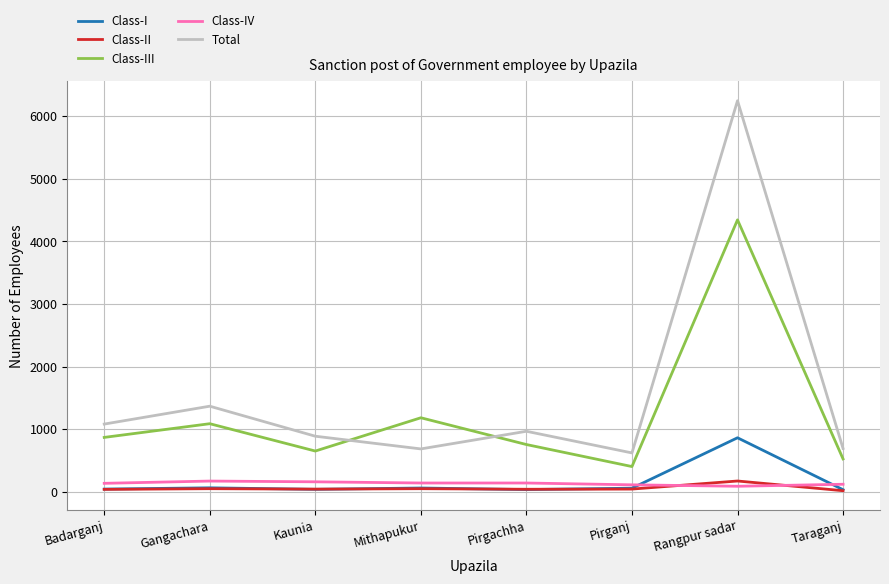

The value of Total at Pirganj is 620. True or false?

True